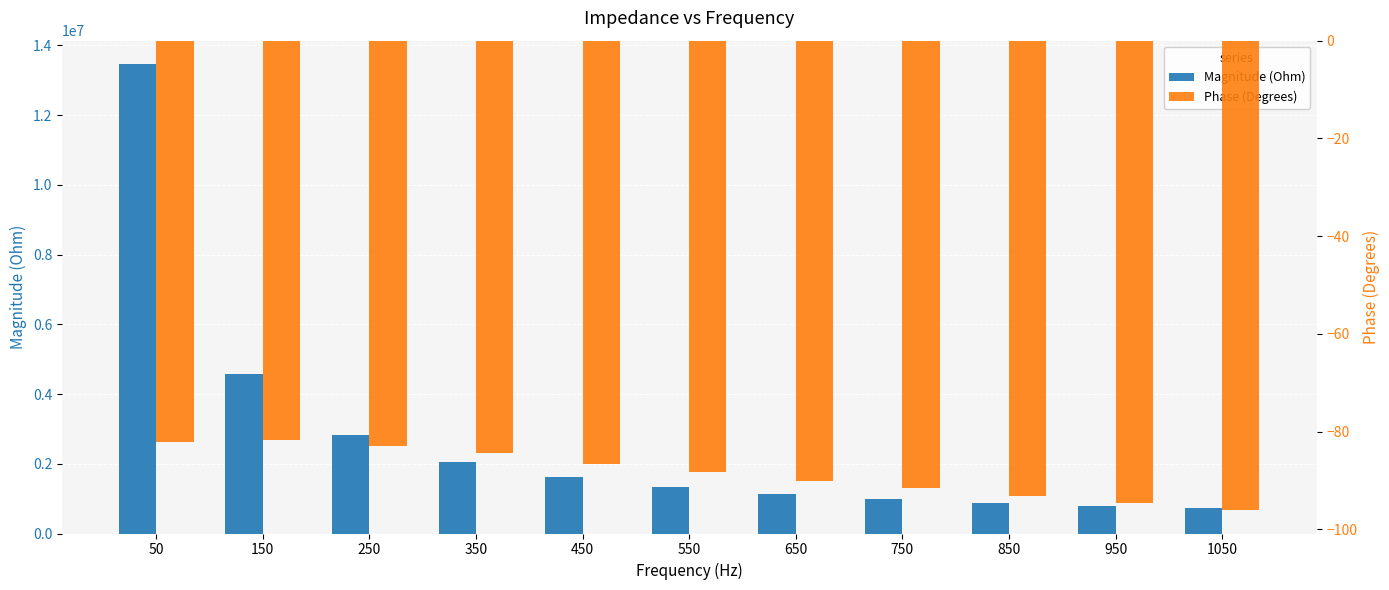

Which series has the largest total across all categories?

Magnitude (Ohm)